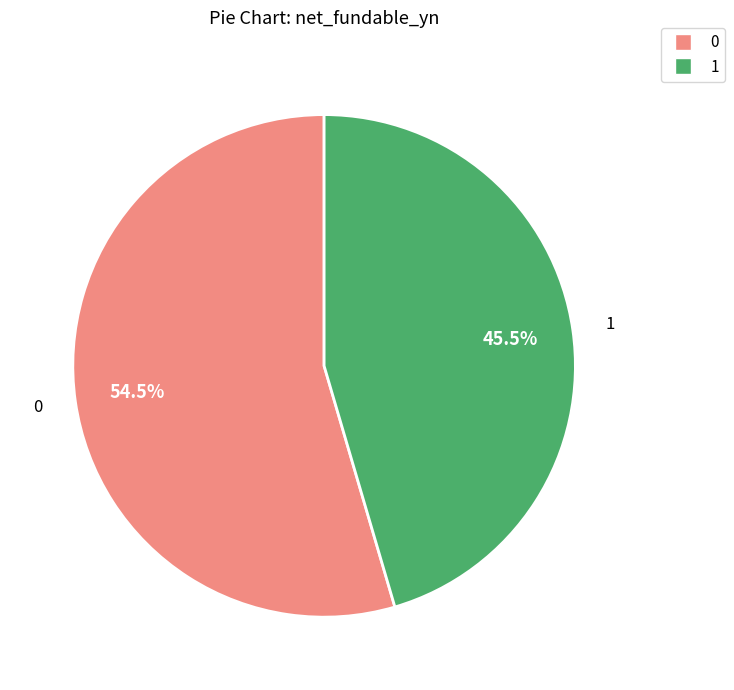

Does any single category account for the majority?

Yes